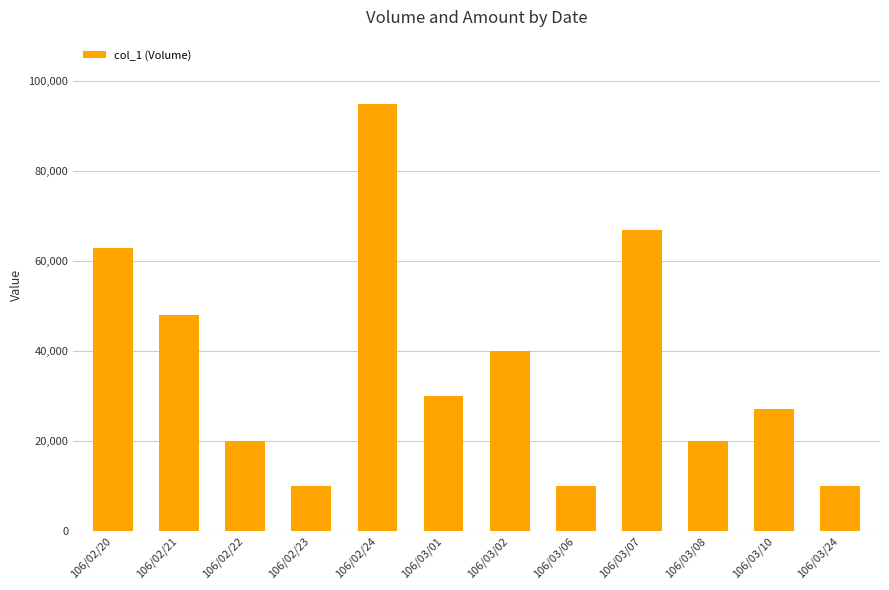

Approximately how many times larger is the value at 106/03/10 compared to 106/03/07?

0.4